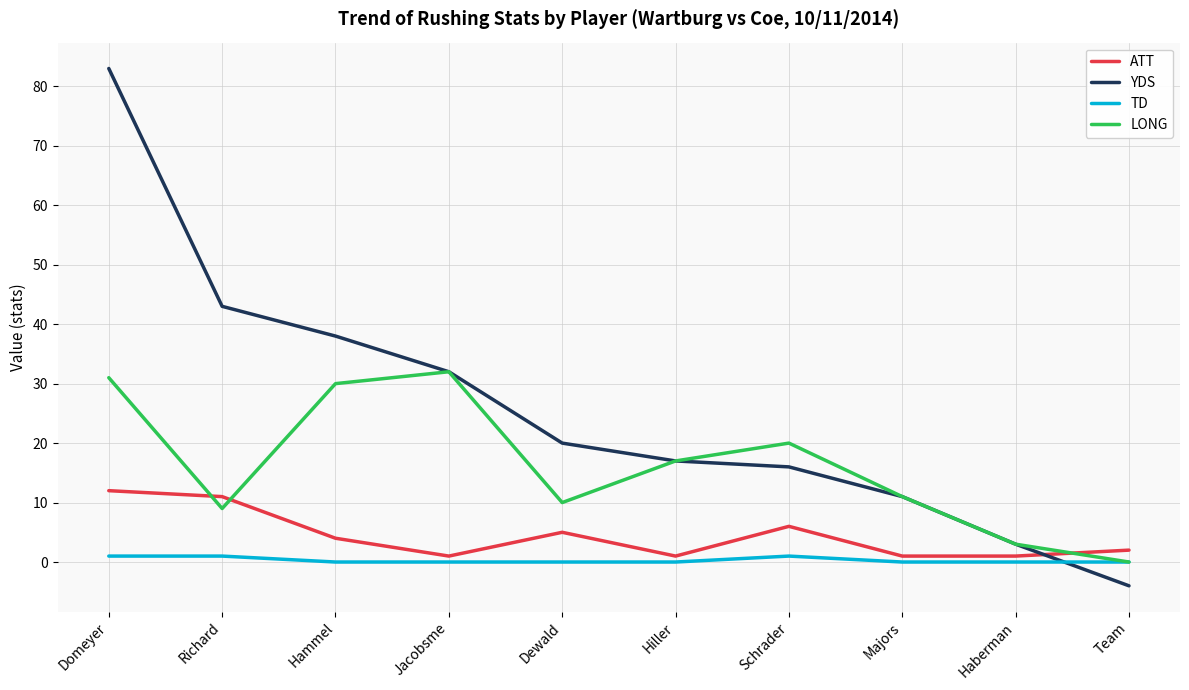

What is the difference between the maximum and minimum values in the YDS series?

87